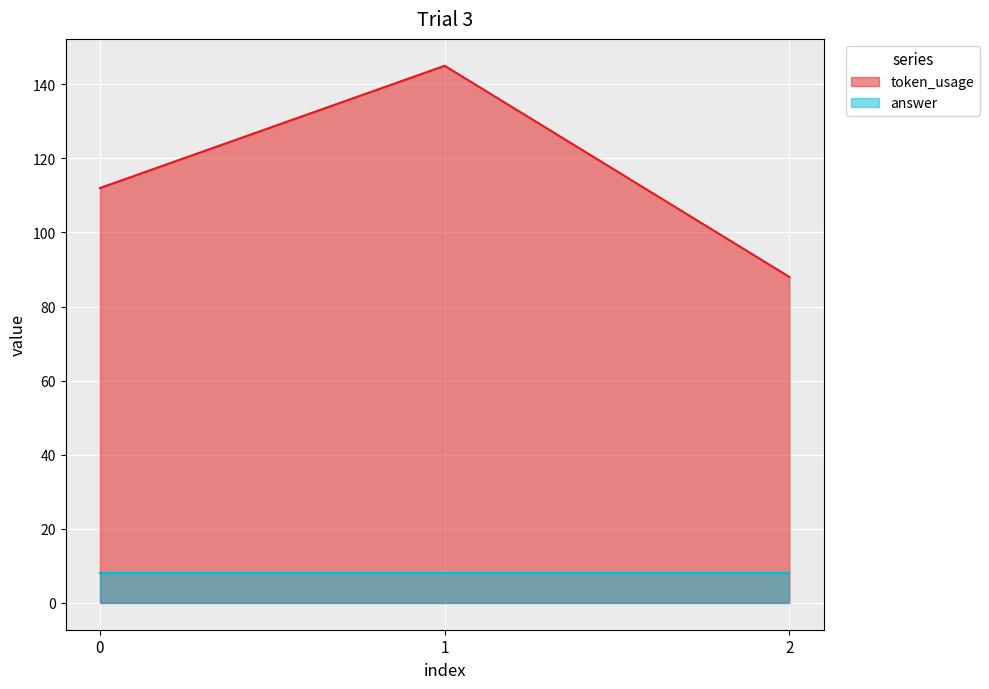

Reading left to right, extract all data points from this chart.

0=112	1=145	2=88